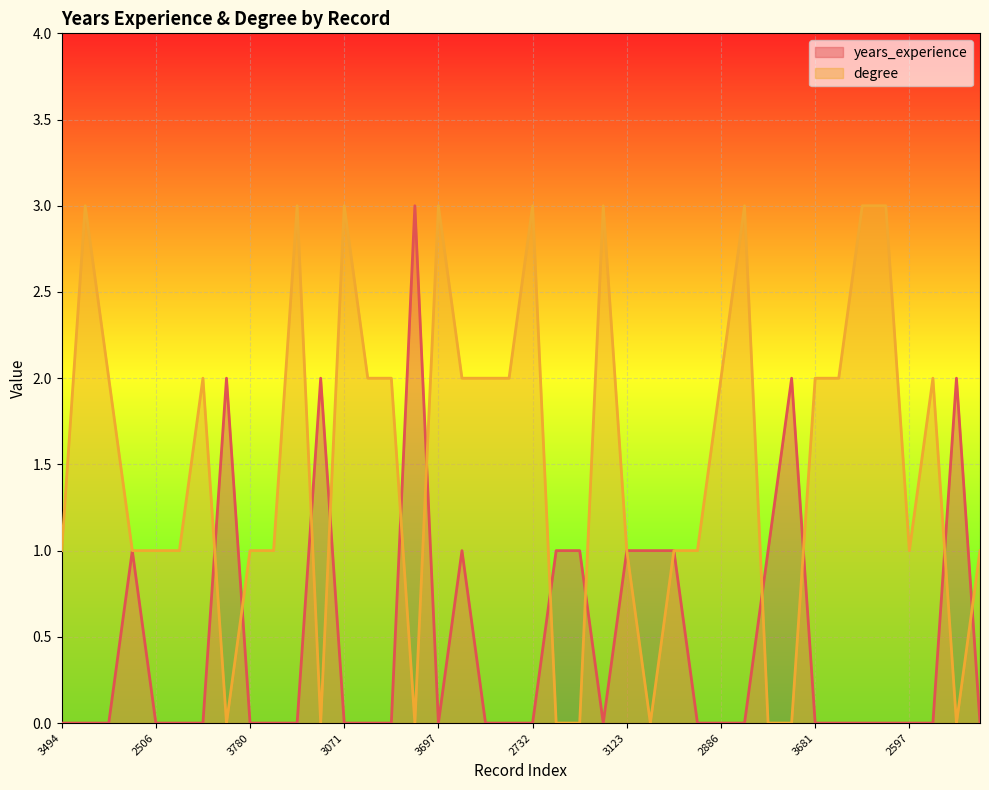

How many data points does each series have?

40